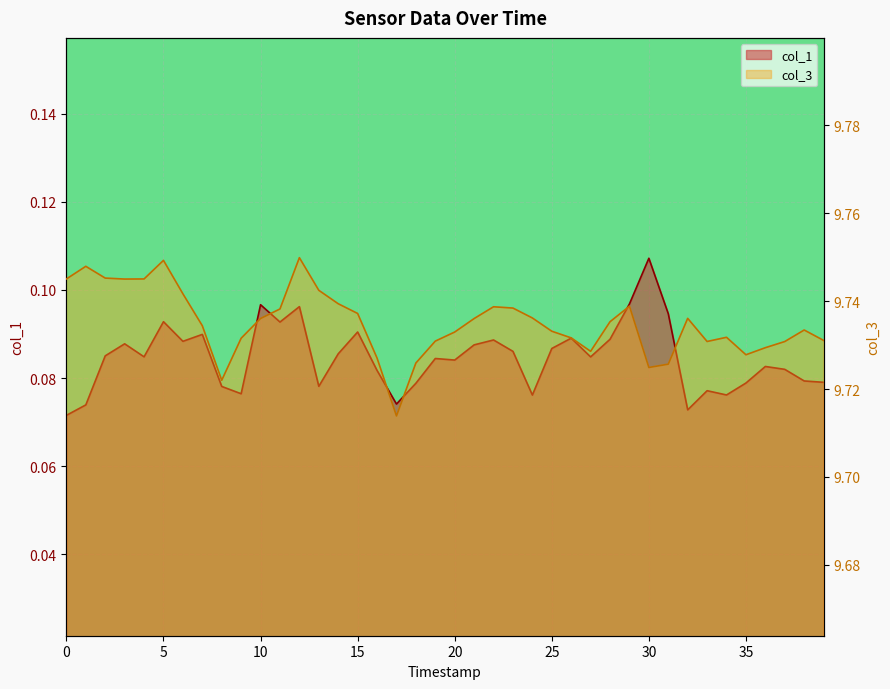

At how many categories does at least one series exceed 1?

40